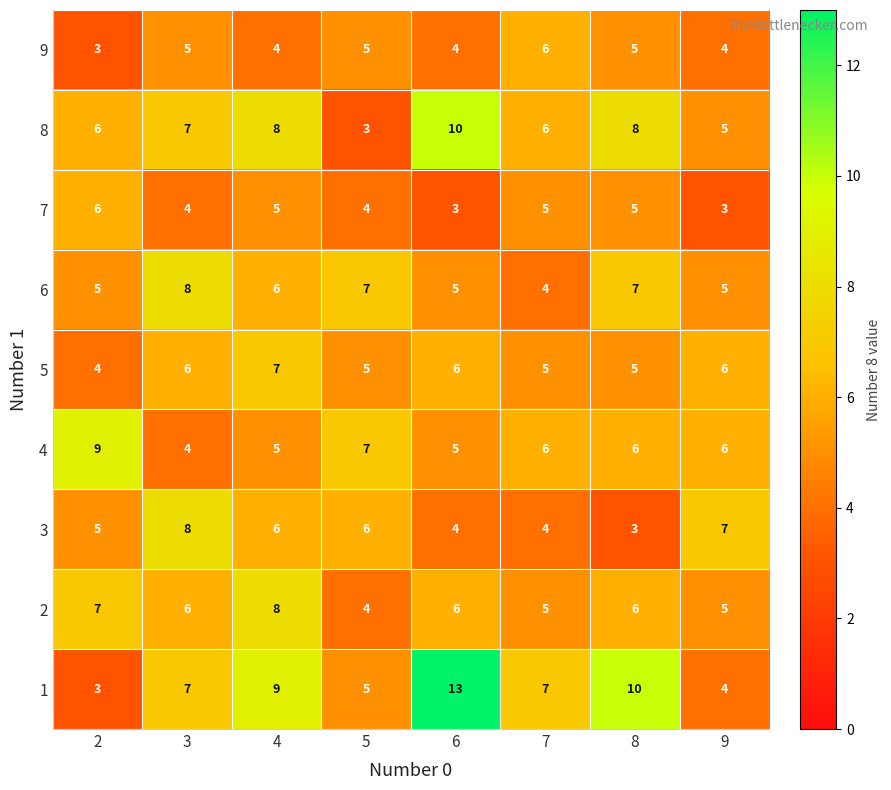

What is the difference between the maximum and minimum values in the 2 series?

4